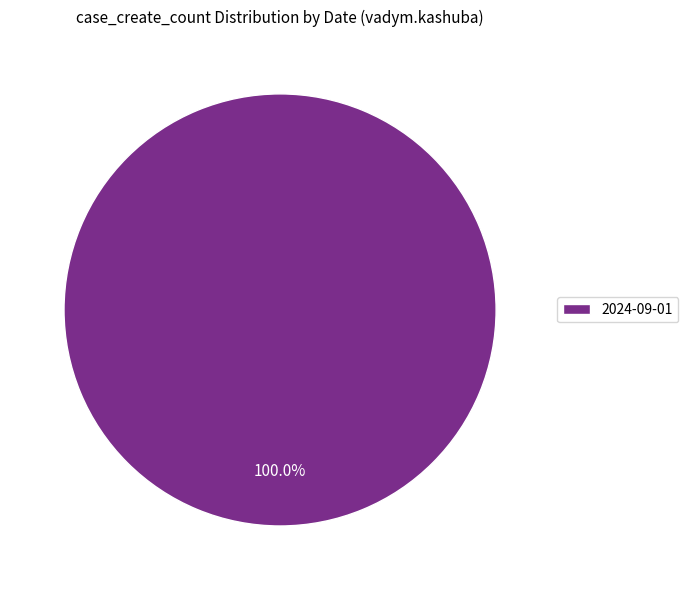

Rank the categories by value from highest to lowest.

2024-09-01